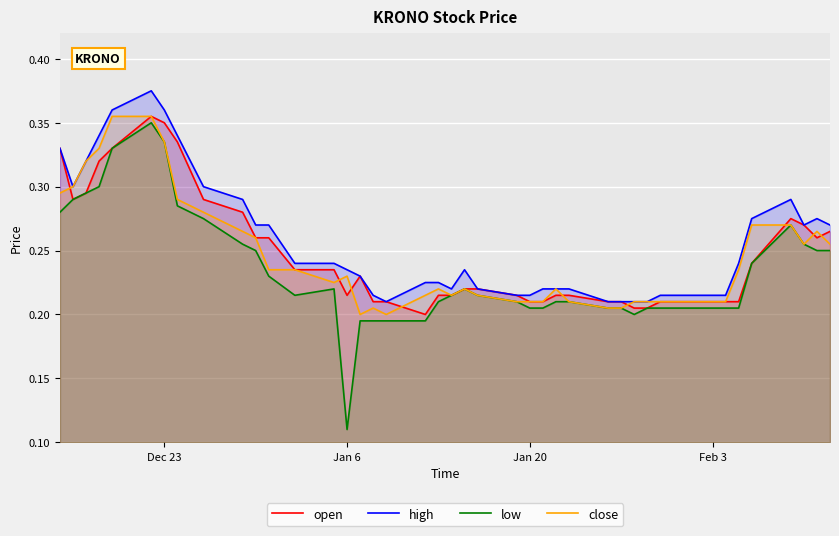

What is the value of the close point at the 11th from the left?

0.3